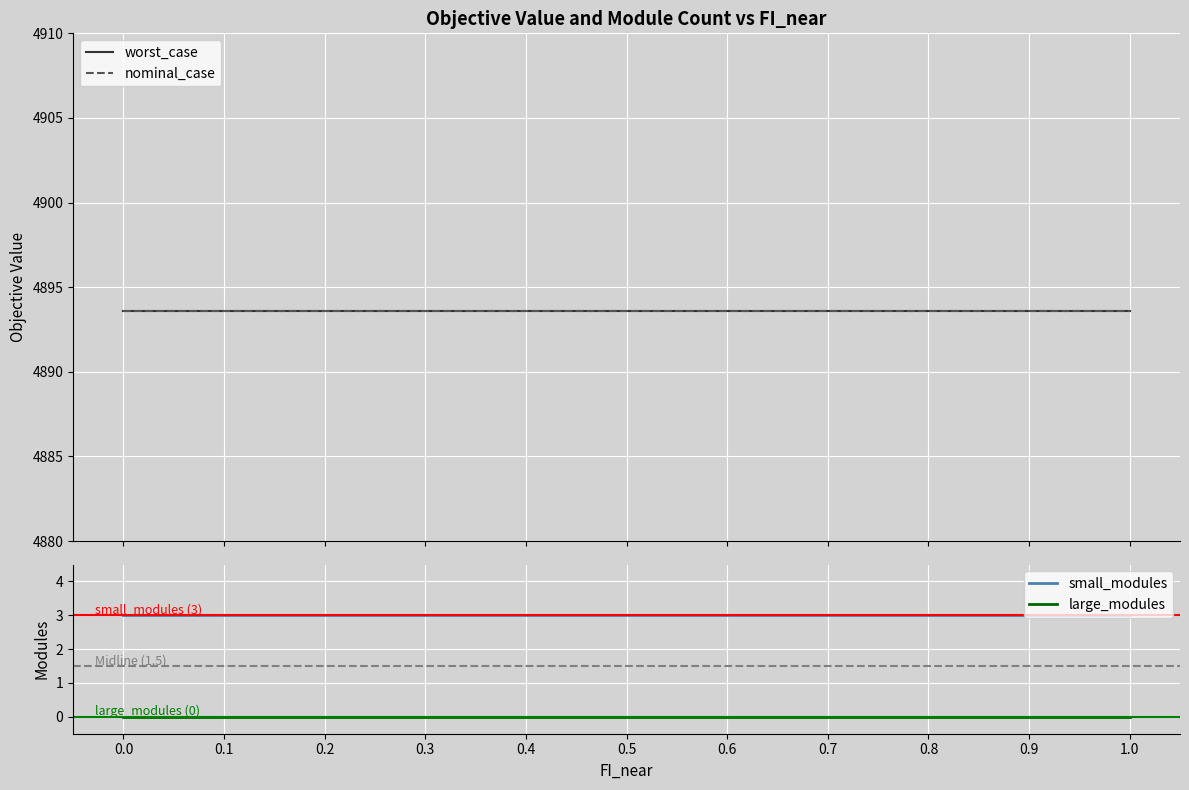

Does the chart display data point markers on the line(s)?

No